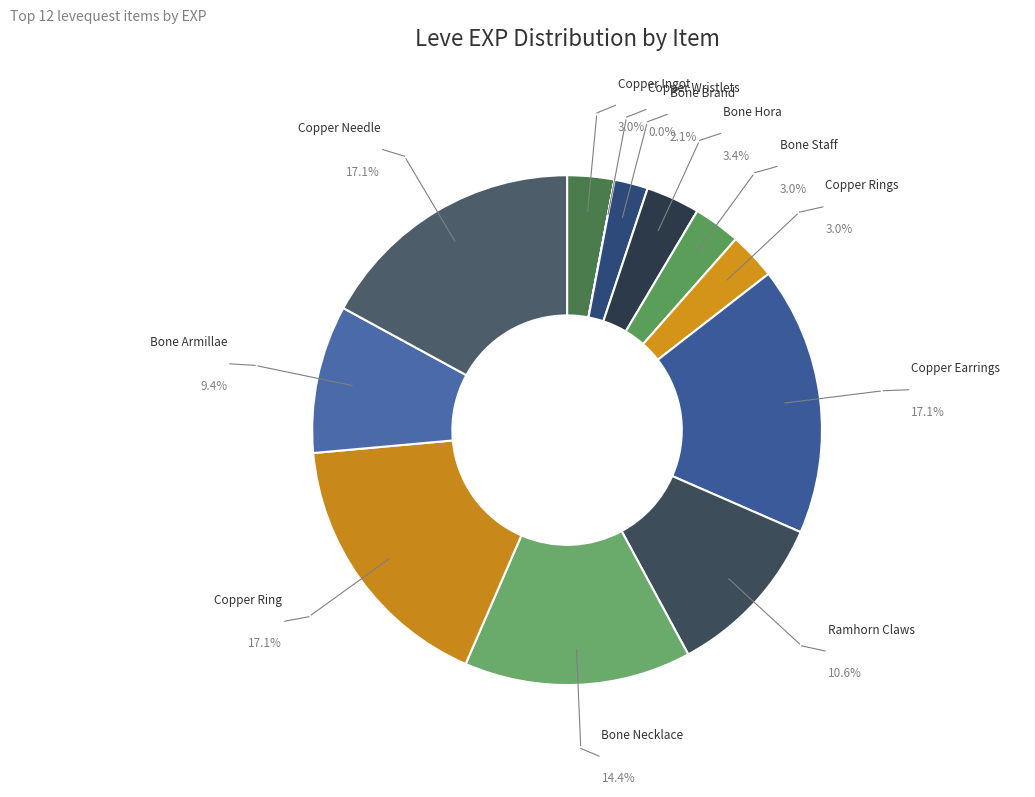

Rank the categories by value from highest to lowest.

Copper Earrings, Copper Ring, Copper Needle, Bone Necklace, Ramhorn Claws, Bone Armillae, Bone Hora, Copper Ingot, Bone Staff, Copper Rings, Bone Brand, Copper Wristlets